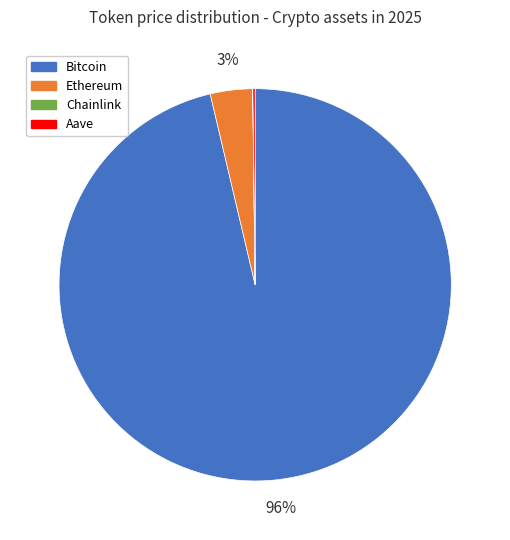

What is the largest slice in the pie chart?

Bitcoin